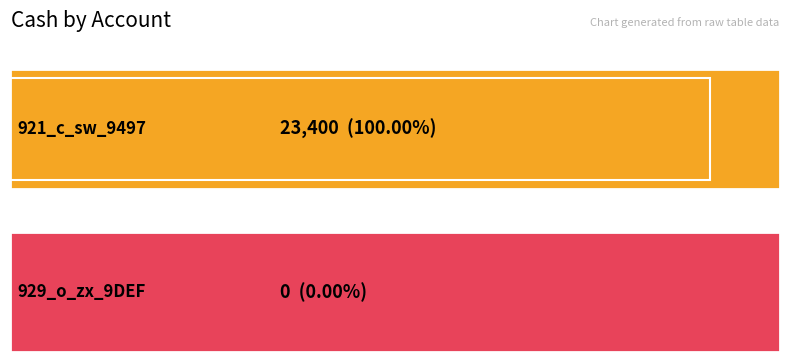

Count the values in the range 0 to 23400.

2